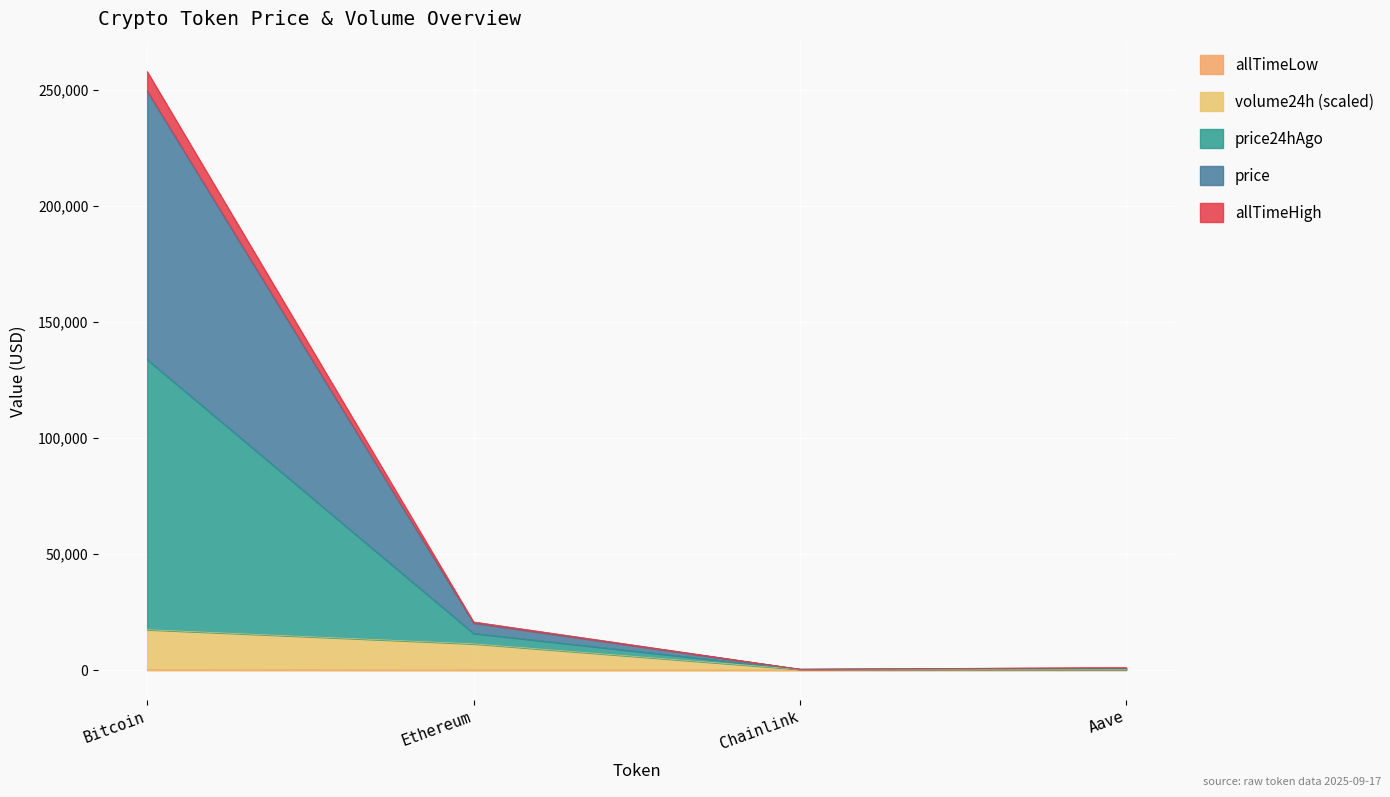

True or false: price has more than 1 points higher than both neighbors.

False